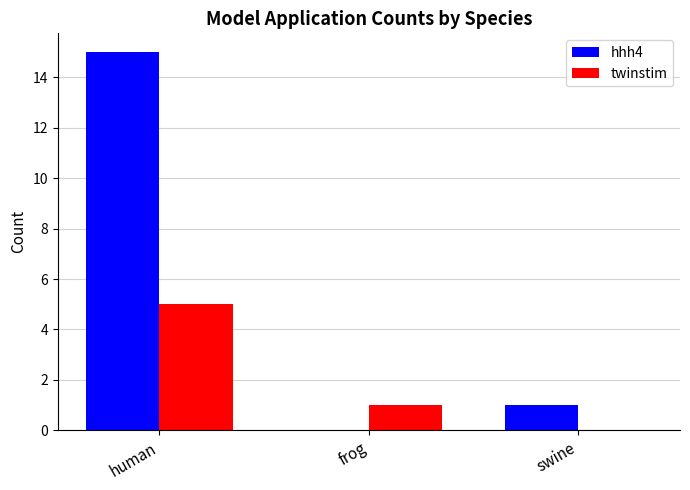

How many groups of bars are there?

3